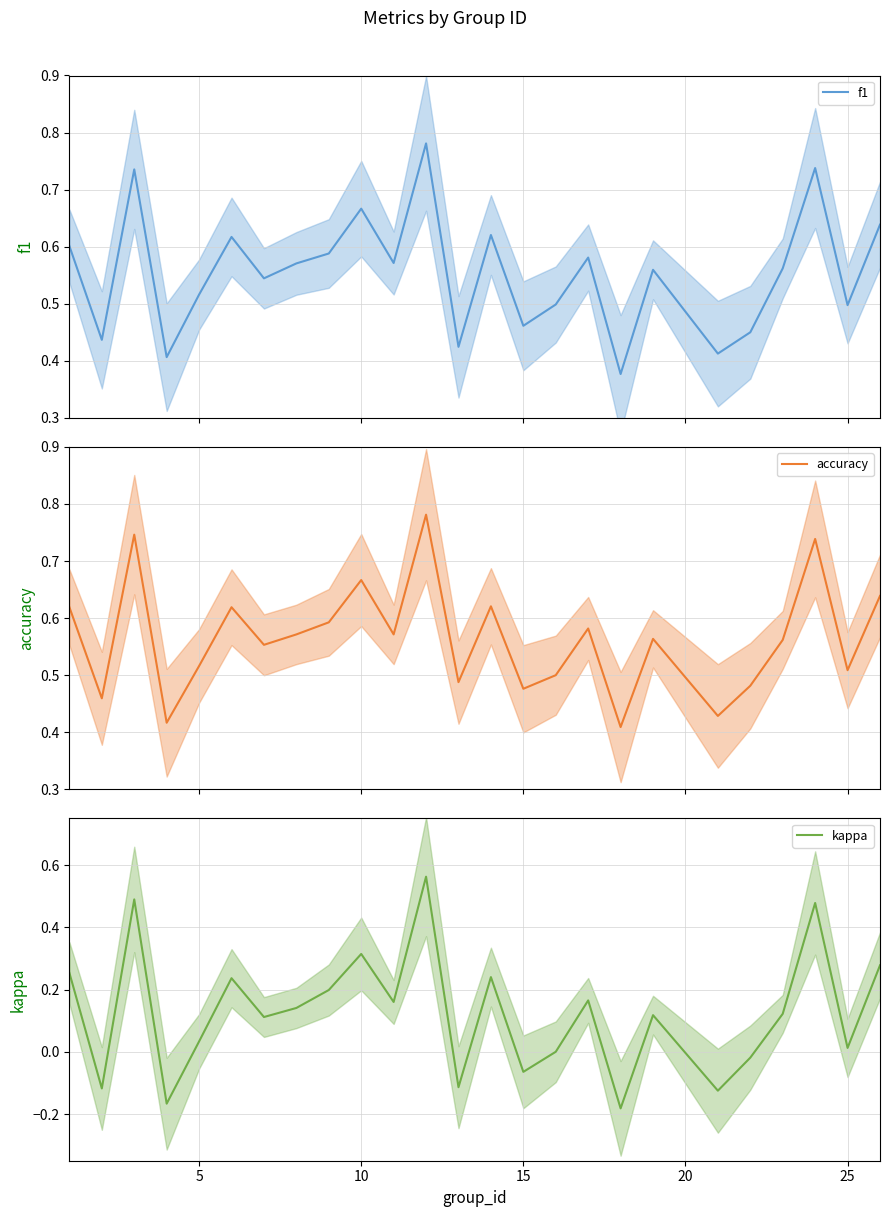

What is the value of the kappa point at the 23rd from the left?

0.5